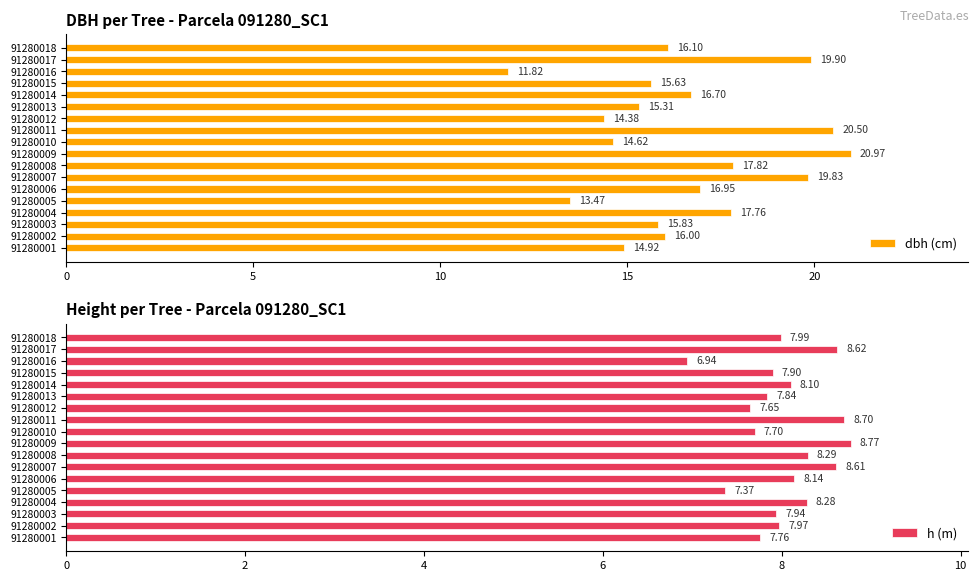

Rank the series by their maximum value, from lowest to highest.

h (m), dbh (cm)